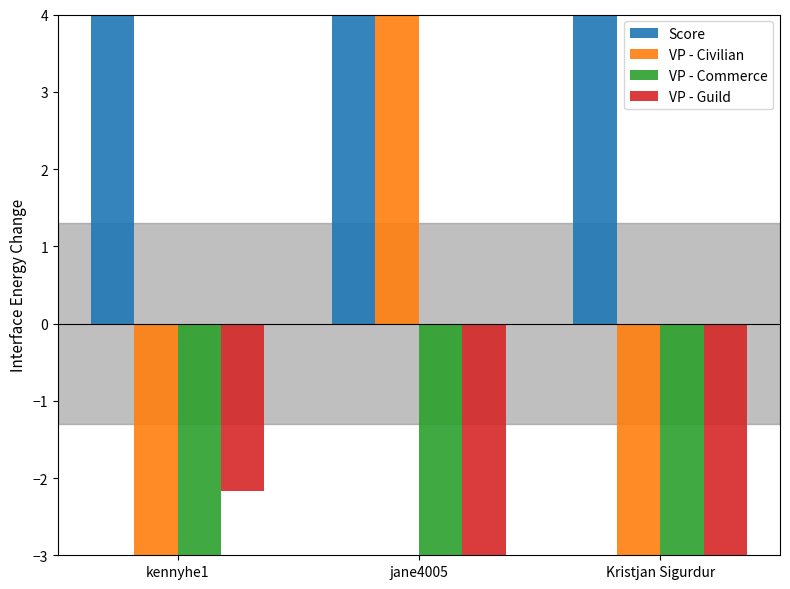

What is the label of the 2nd bar from the left?

jane4005